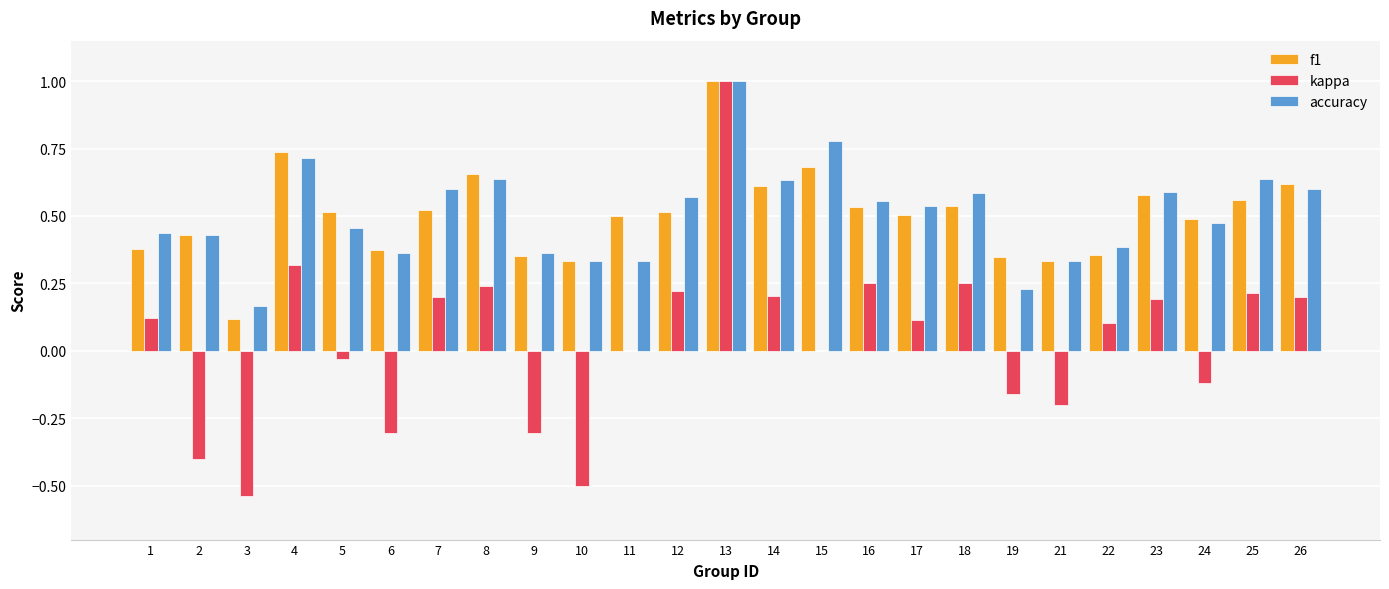

How many groups of bars are there?

25